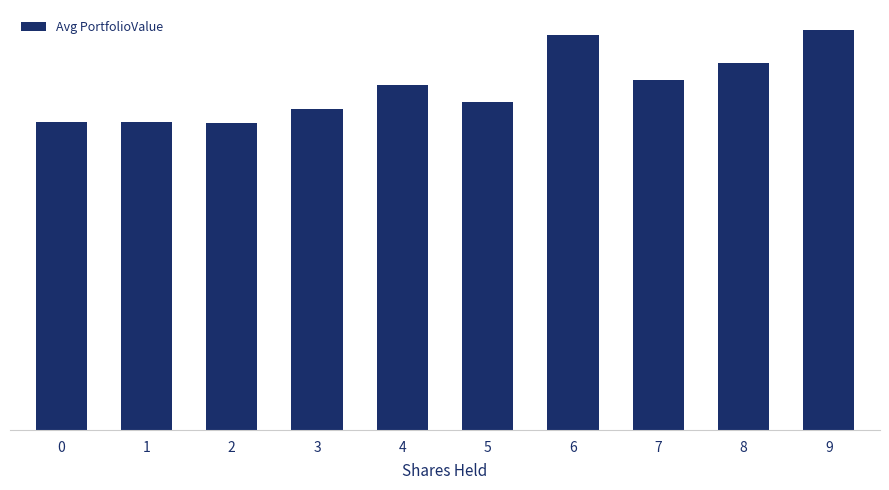

What is the value of the 1st bar from the left?

6025.0